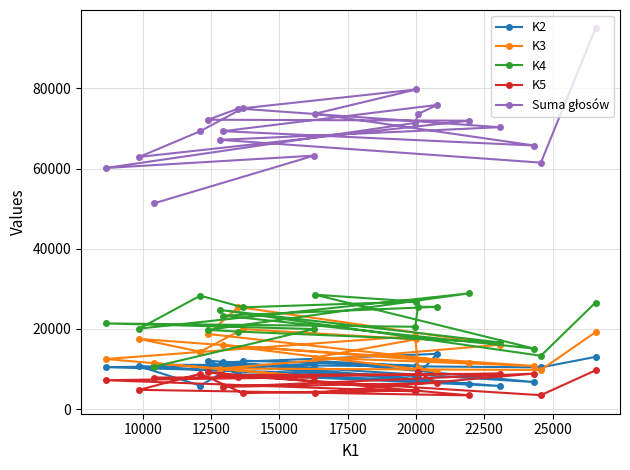

What is the highest value of the K3 series?

25458